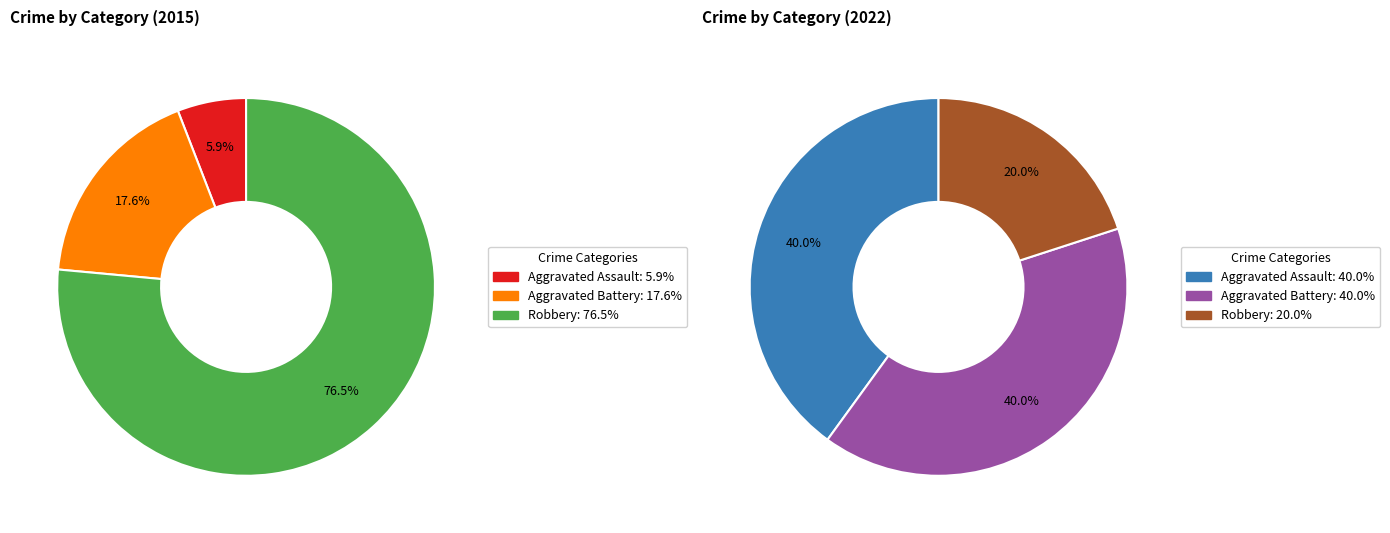

Rank the categories by 2022 value from lowest to highest.

Robbery, Aggravated Assault, Aggravated Battery